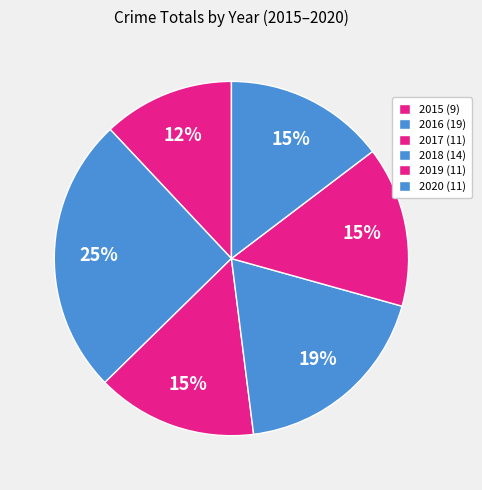

How many segments does this pie chart have?

6